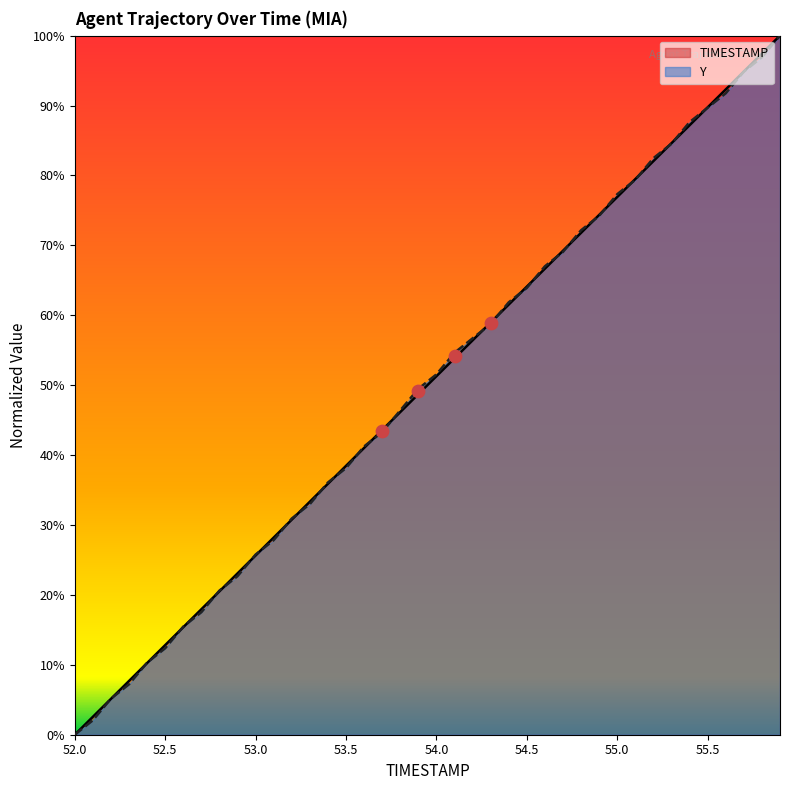

At how many categories does at least one series exceed 0?

39